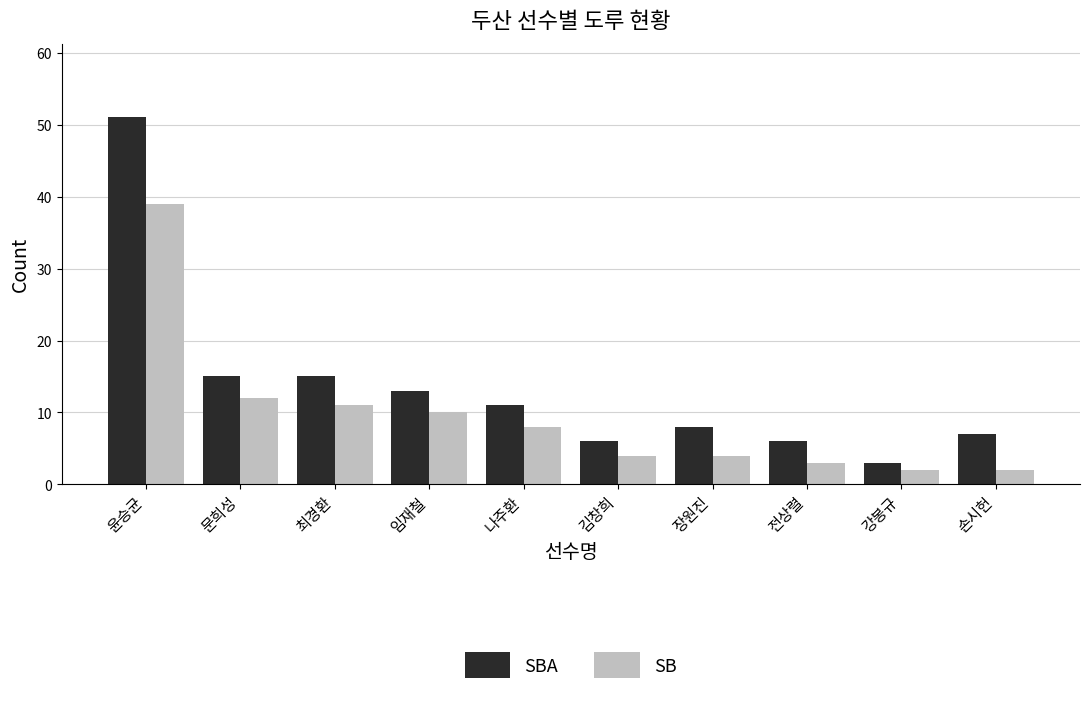

Reading left to right, extract all data points from this chart.

SBA: 윤승균=51	문희성=15	최경환=15	임재철=13	나주환=11	김창희=6	장원진=8	전상렬=6	강봉규=3	손시헌=7
SB: 윤승균=39	문희성=12	최경환=11	임재철=10	나주환=8	김창희=4	장원진=4	전상렬=3	강봉규=2	손시헌=2